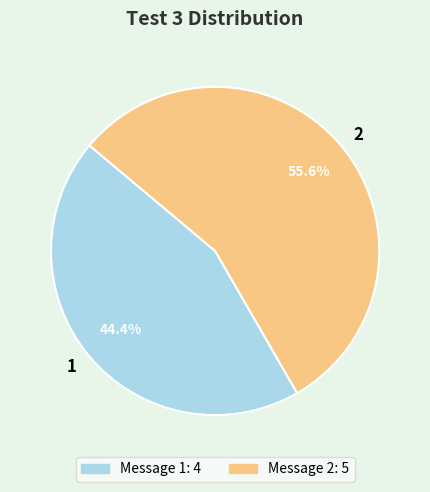

Combined, what portion of the pie is 1 and 2?

100.0%